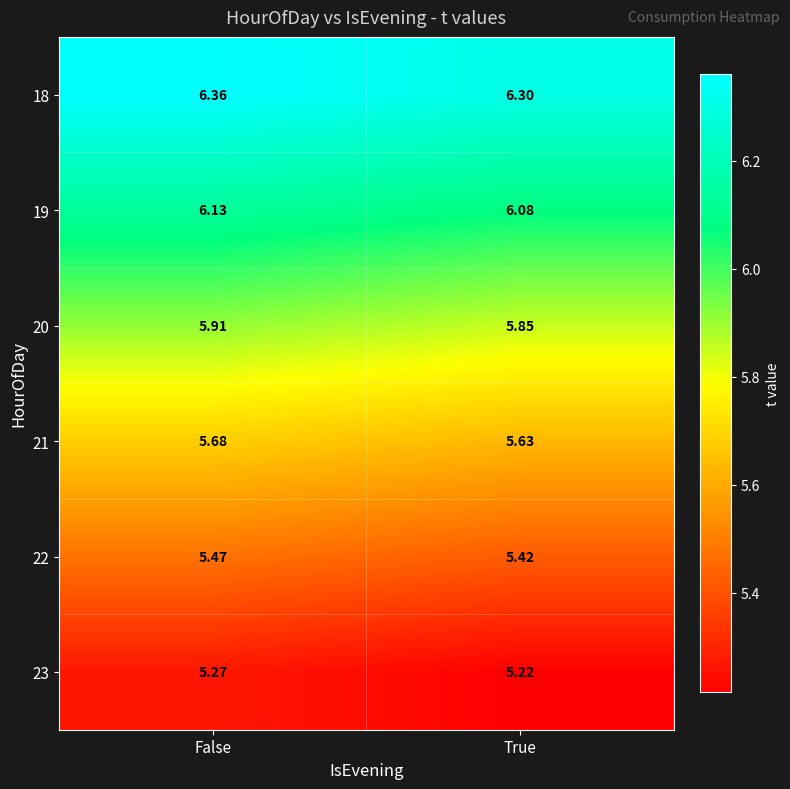

At which category is the sum across all series the highest?

False